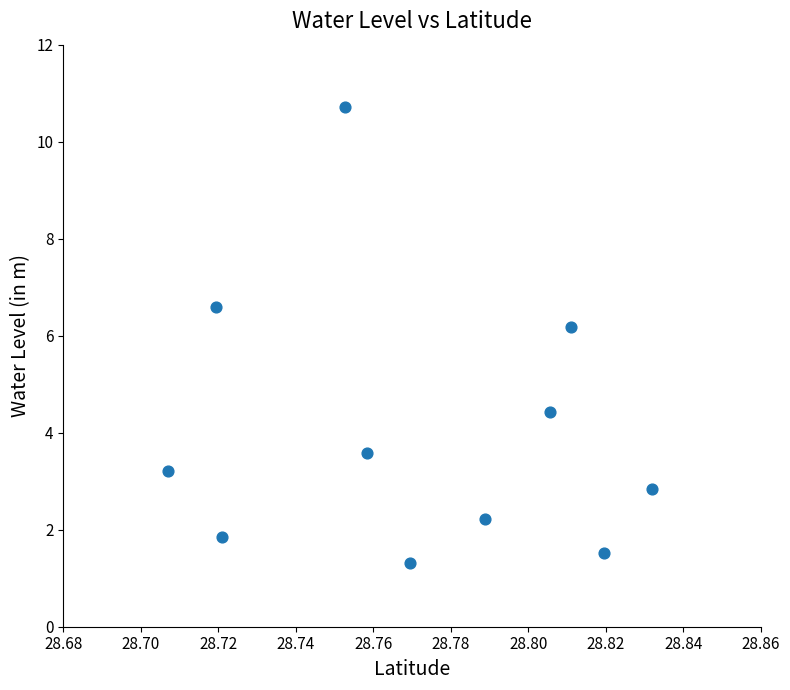

What is the average Y value?

4.0